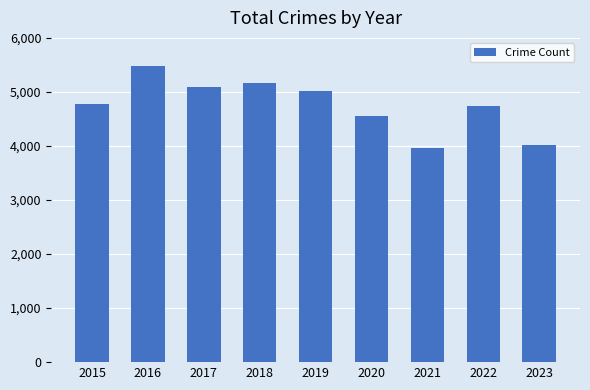

The chart shows a value of 2519 at 2018. True or false?

False